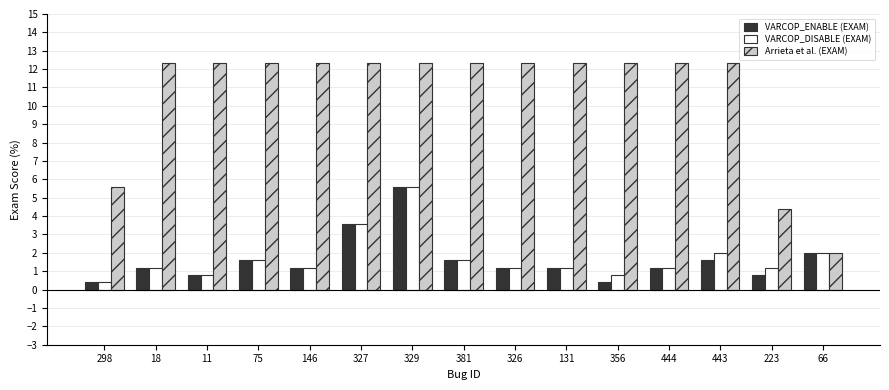

At how many categories does at least one series exceed 6?

12